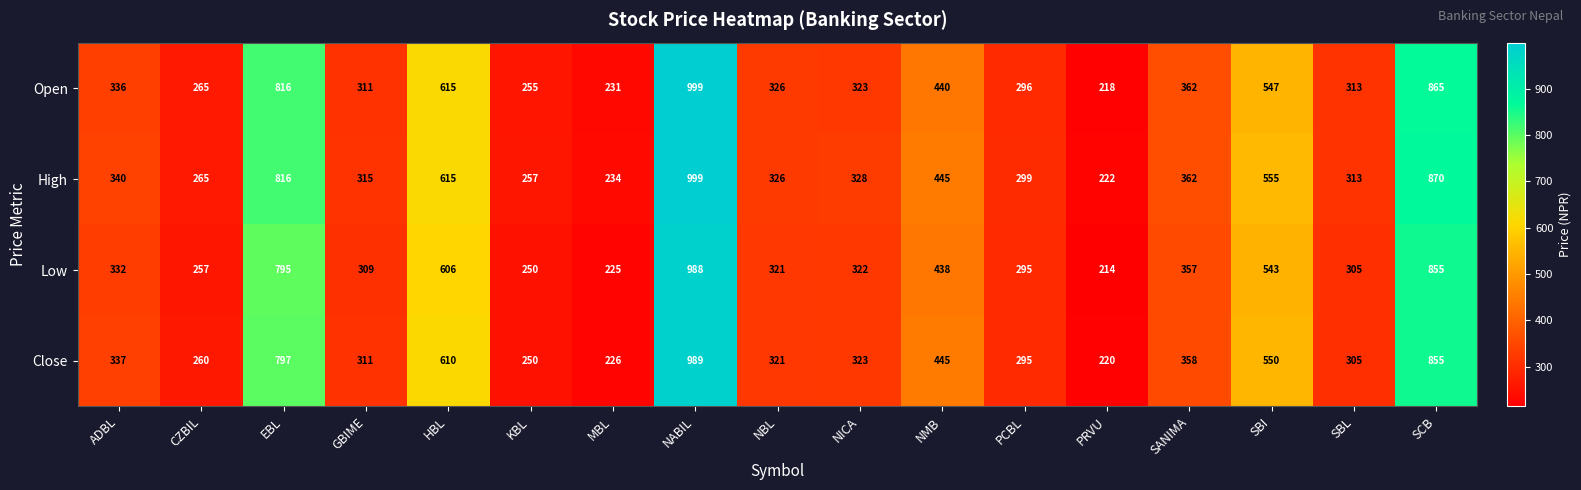

What is the difference between the maximum and minimum values in the High series?

777